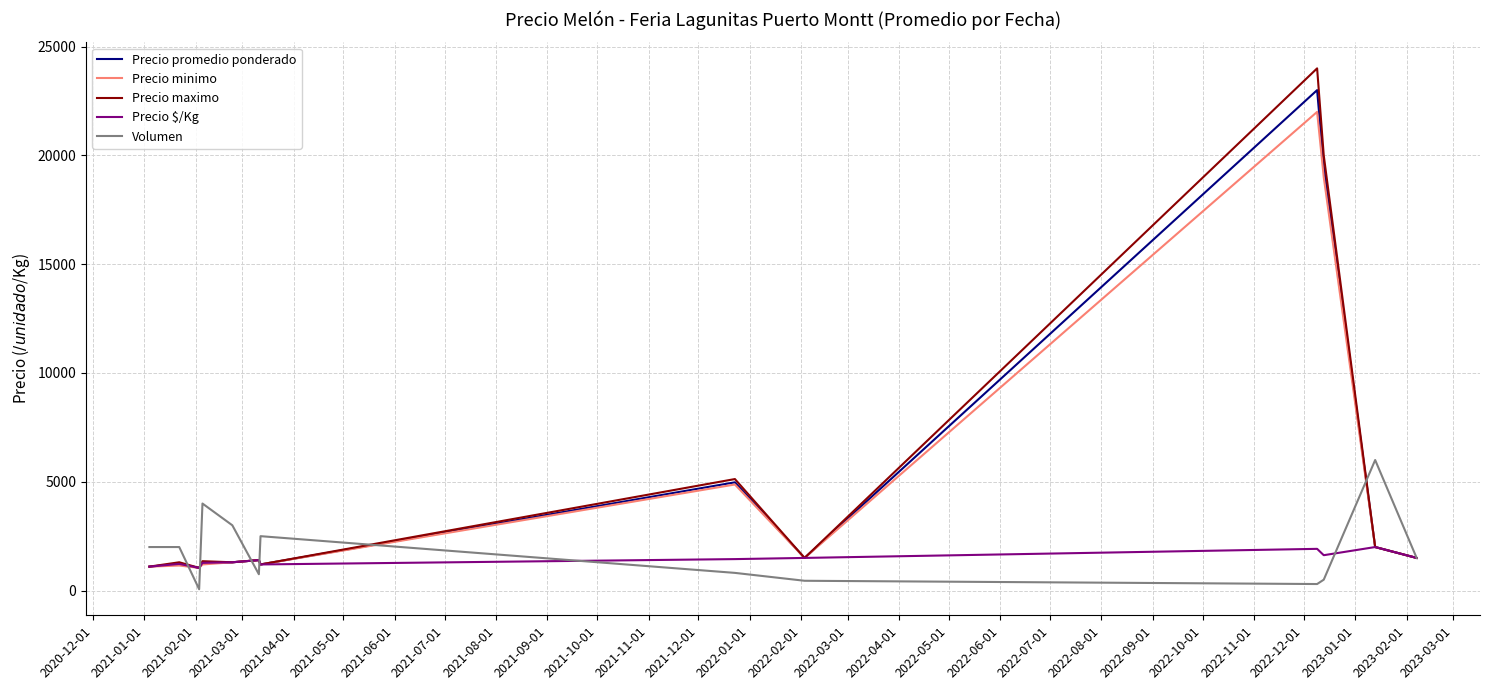

What is the maximum value shown in the chart?

24000.0